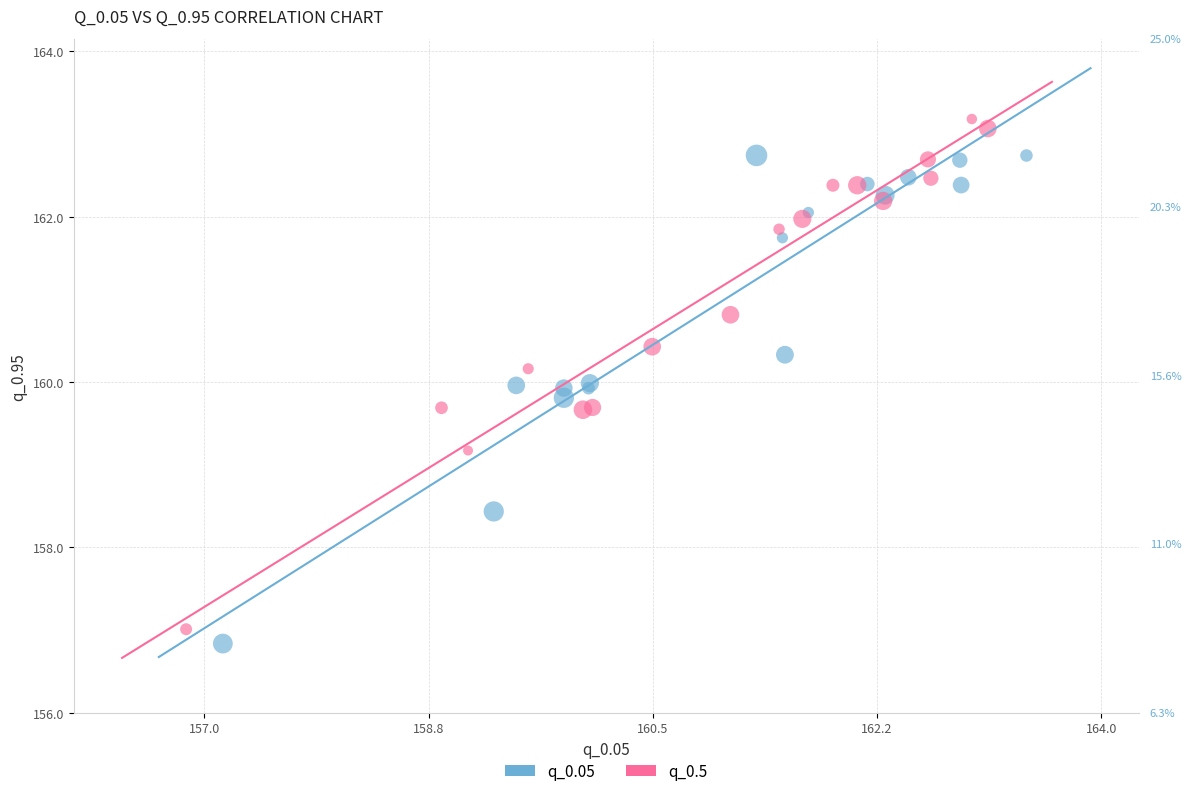

Which series contains the lowest Y value?

q_0.05